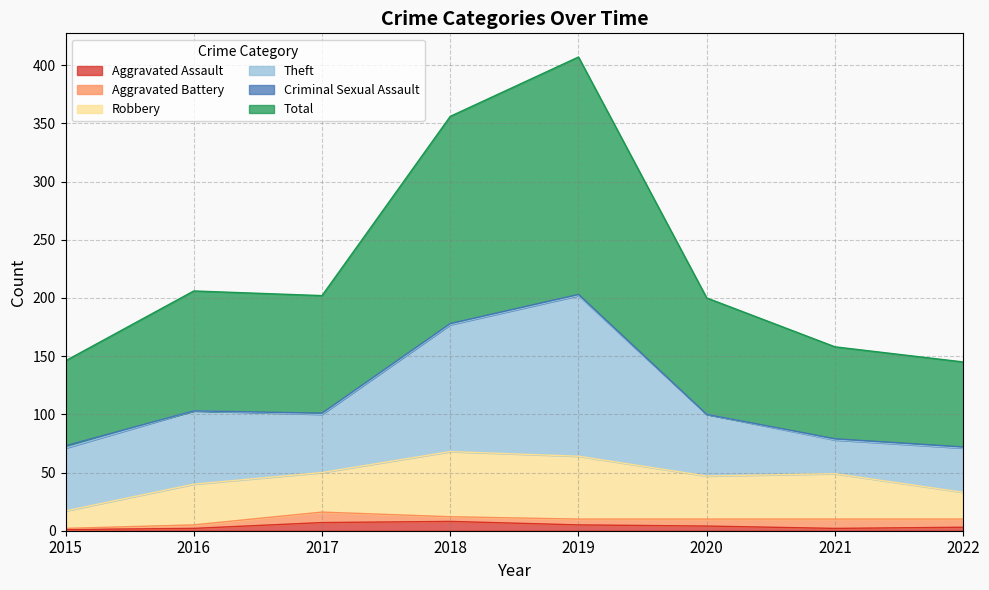

At 2019, list the series in order from smallest to largest.

Criminal Sexual Assault, Aggravated Assault, Aggravated Battery, Robbery, Theft, Total